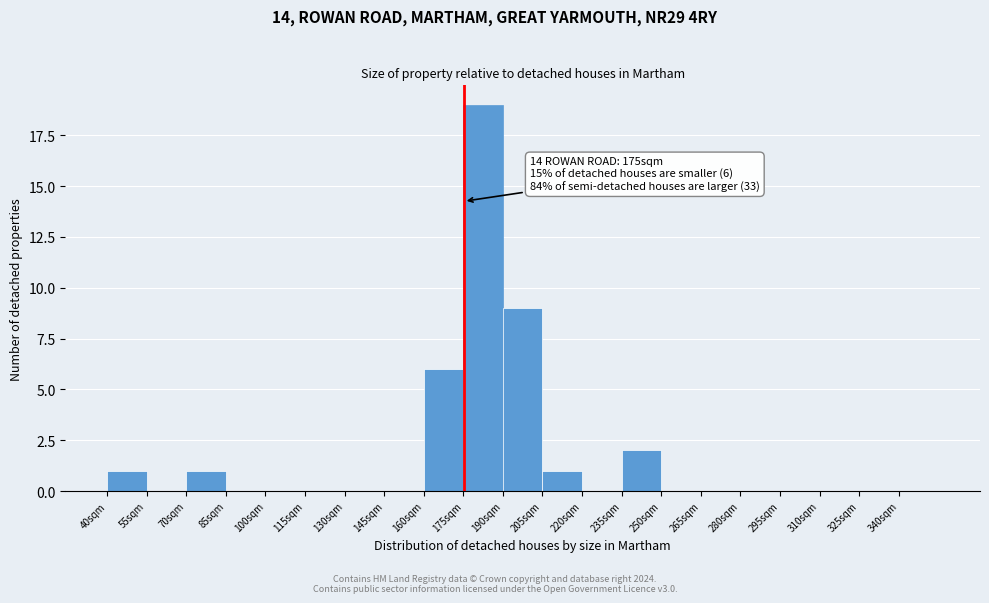

Which range on the x-axis has the tallest bar?

175 to 190